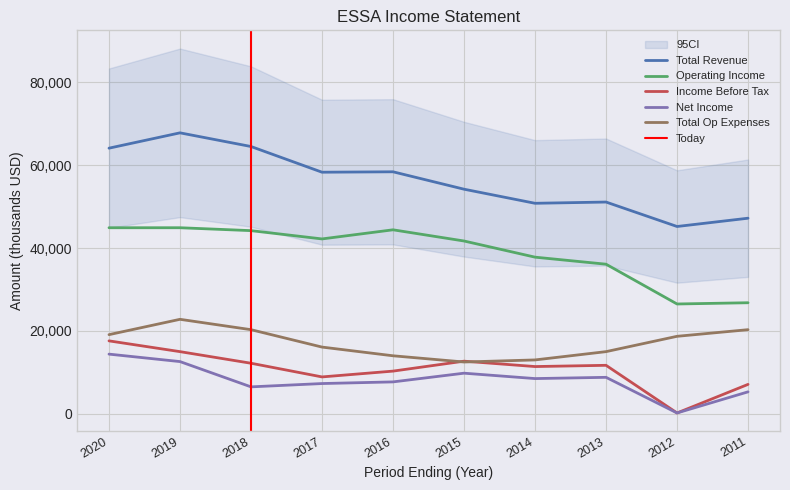

What is the sum of the Operating Income values at 2011 and 2016?

71200